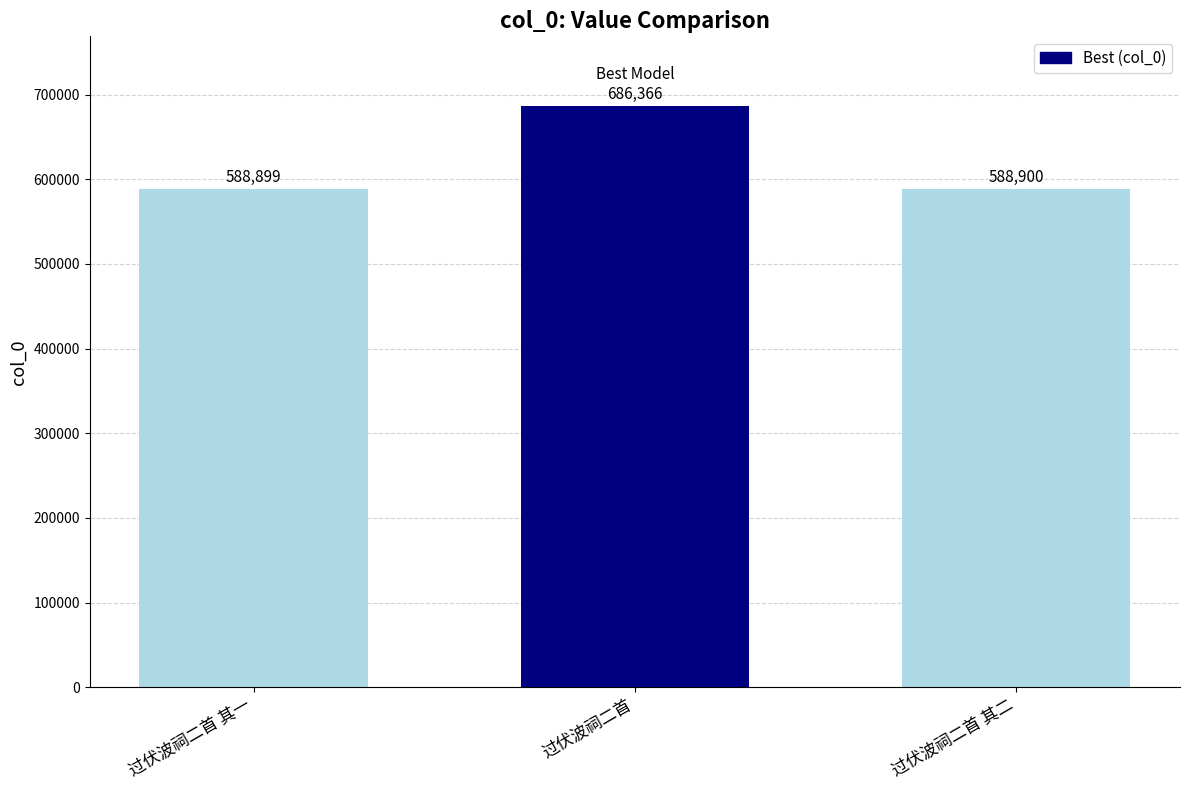

Rank the categories by value from lowest to highest.

过伏波祠二首 其一, 过伏波祠二首 其二, 过伏波祠二首